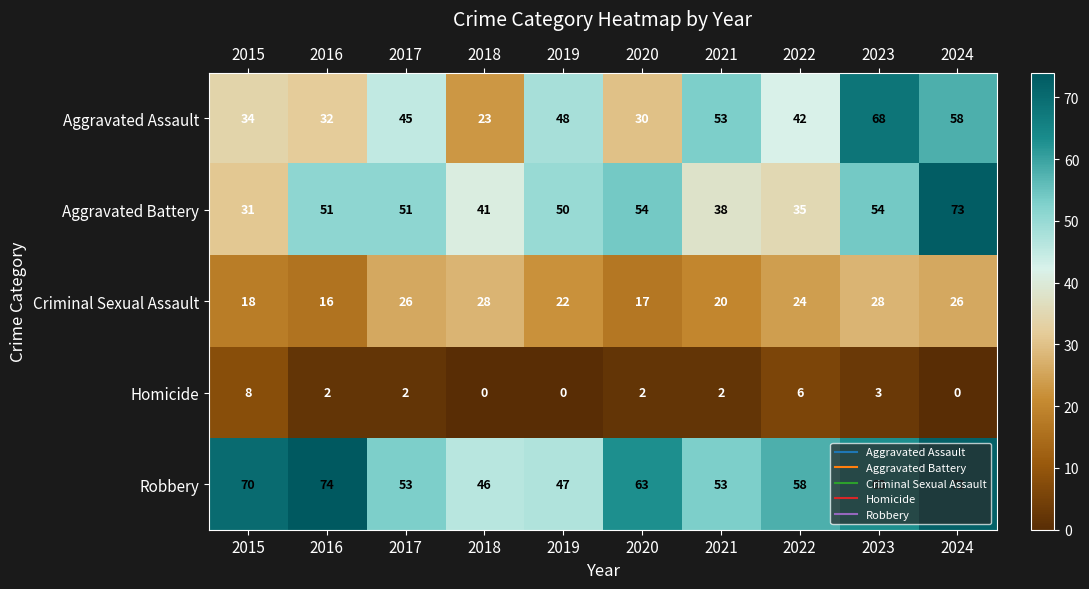

Rank the series at 2016 from highest to lowest value.

Robbery, Aggravated Battery, Aggravated Assault, Criminal Sexual Assault, Homicide